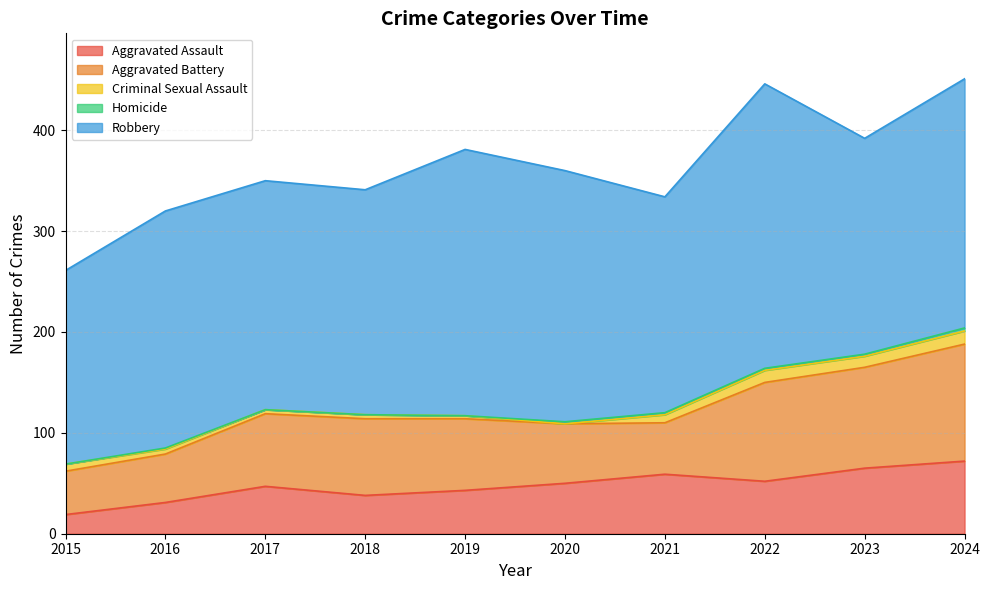

True or false: Aggravated Battery and Robbery intersect in this chart.

False